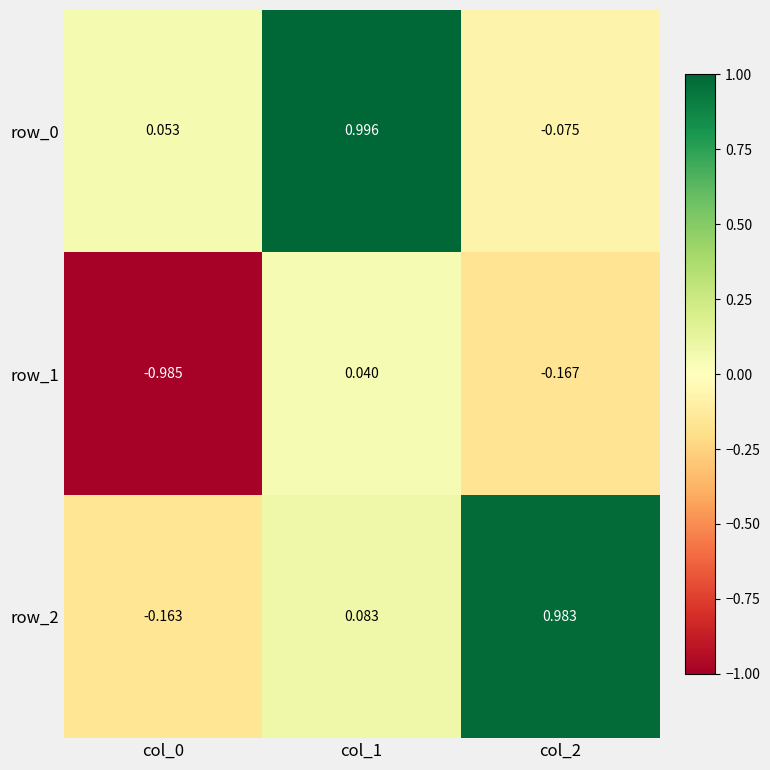

At which label does row_2 first exceed 0?

col_1